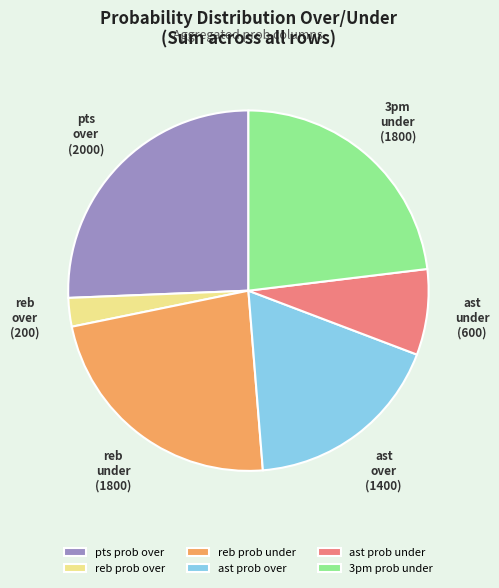

Does ast prob under represent more than half of the total?

No